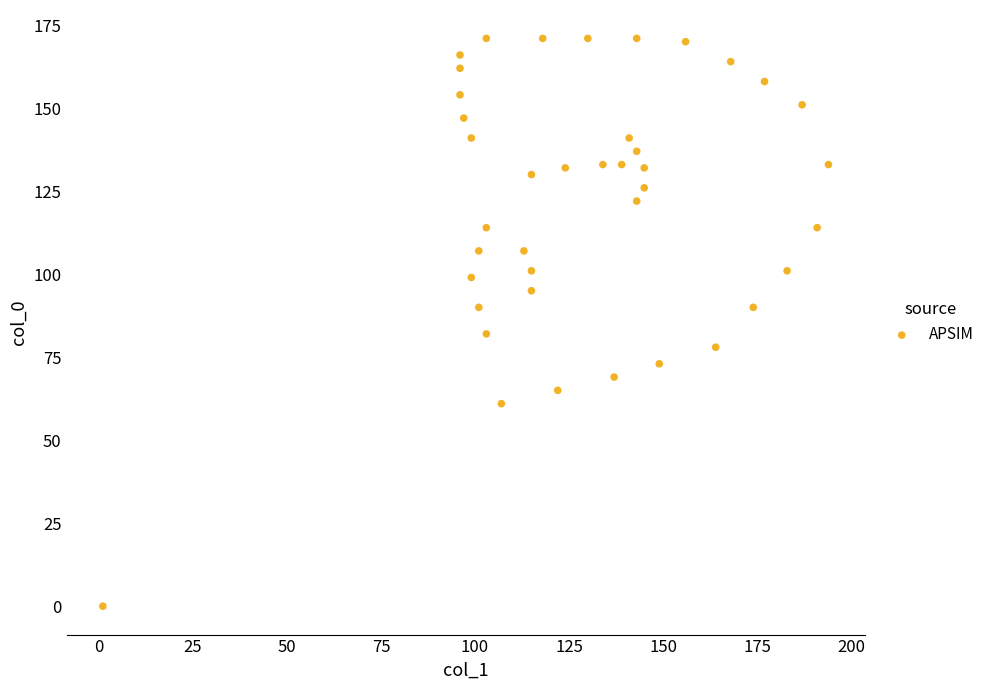

What Y value in the scatter plot is closest to 85?

82